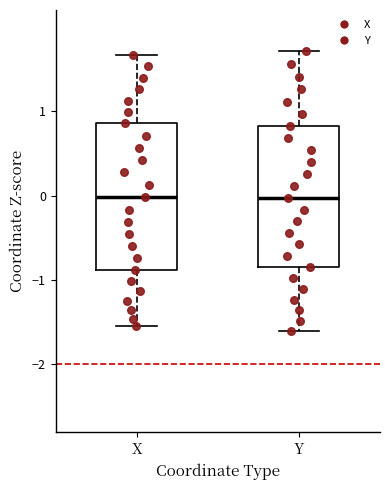

Where is the upper edge of the box for X on the y-axis? The values are not printed on the chart, so give them approximately, as read against the axis.

0.9